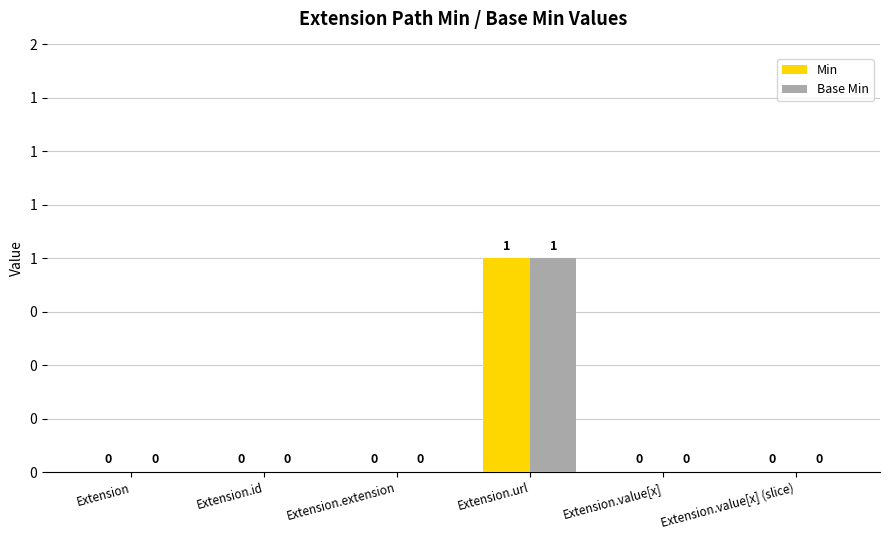

At which label does Base Min reach its peak?

Extension.url